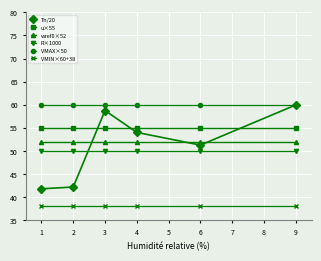

Which series has the widest spread of values?

Tn/20